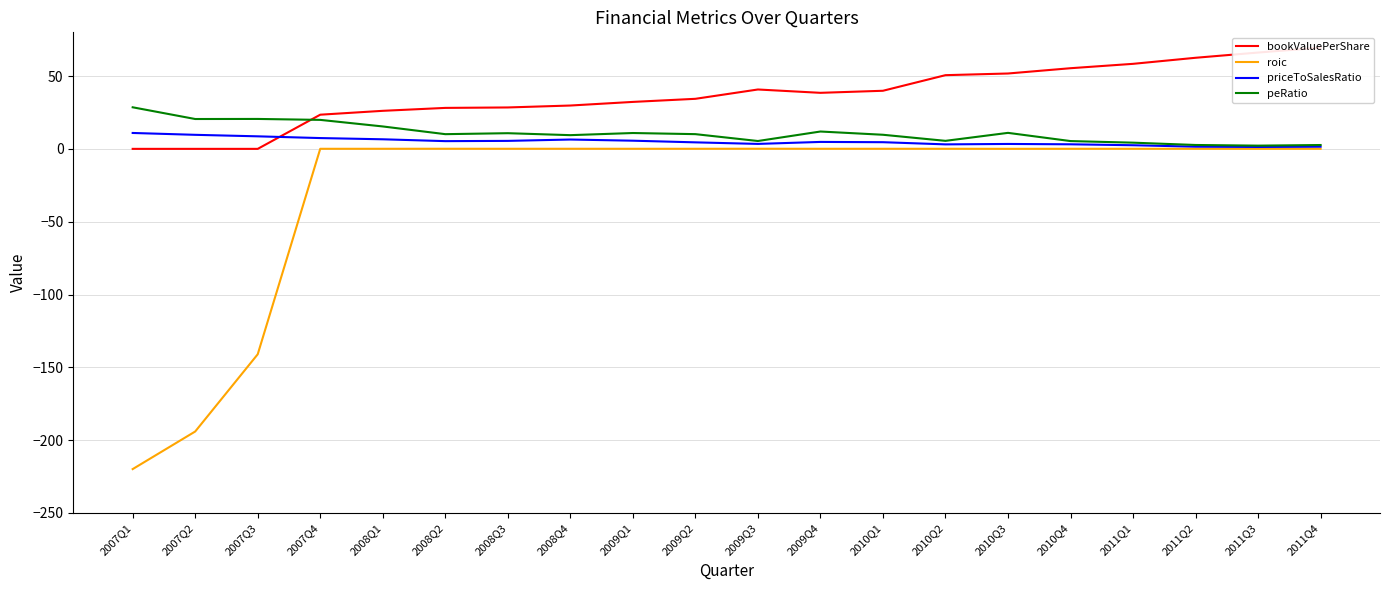

Reading left to right, what are all the values shown in this chart?

bookValuePerShare: -0.0	-0.0	-0.0	23.5	26.1	28.1	28.4	29.7	32.2	34.4	40.8	38.5	39.9	50.6	51.7	55.4	58.4	62.5	66.1	69.5
roic: -219.9	-194.1	-141.0	0.0	0.0	0.1	0.0	0.1	0.0	0.0	0.1	0.0	0.0	0.1	0.0	0.0	0.0	0.0	0.0	0.0
priceToSalesRatio: 10.9	9.6	8.6	7.4	6.6	5.3	5.5	6.4	5.6	4.5	3.4	4.8	4.6	3.1	3.4	3.1	2.5	1.5	1.3	1.5
peRatio: 28.5	20.5	20.5	19.9	15.4	10.1	10.8	9.4	10.9	10.1	5.4	11.9	9.7	5.5	11.0	5.3	4.2	2.7	2.2	2.6